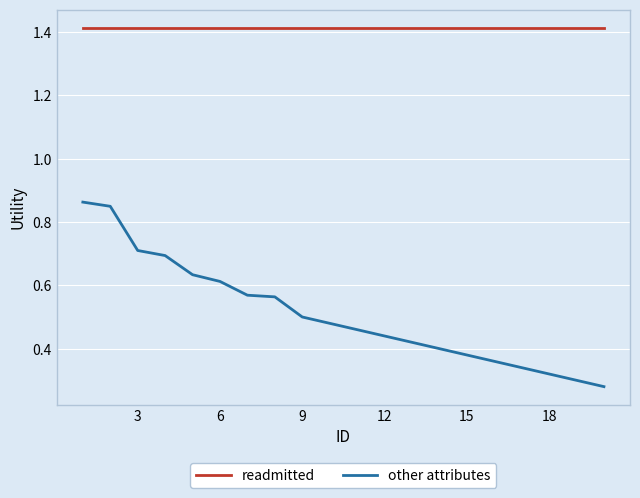

List the series in order of their overall mean, lowest first.

other attributes, readmitted